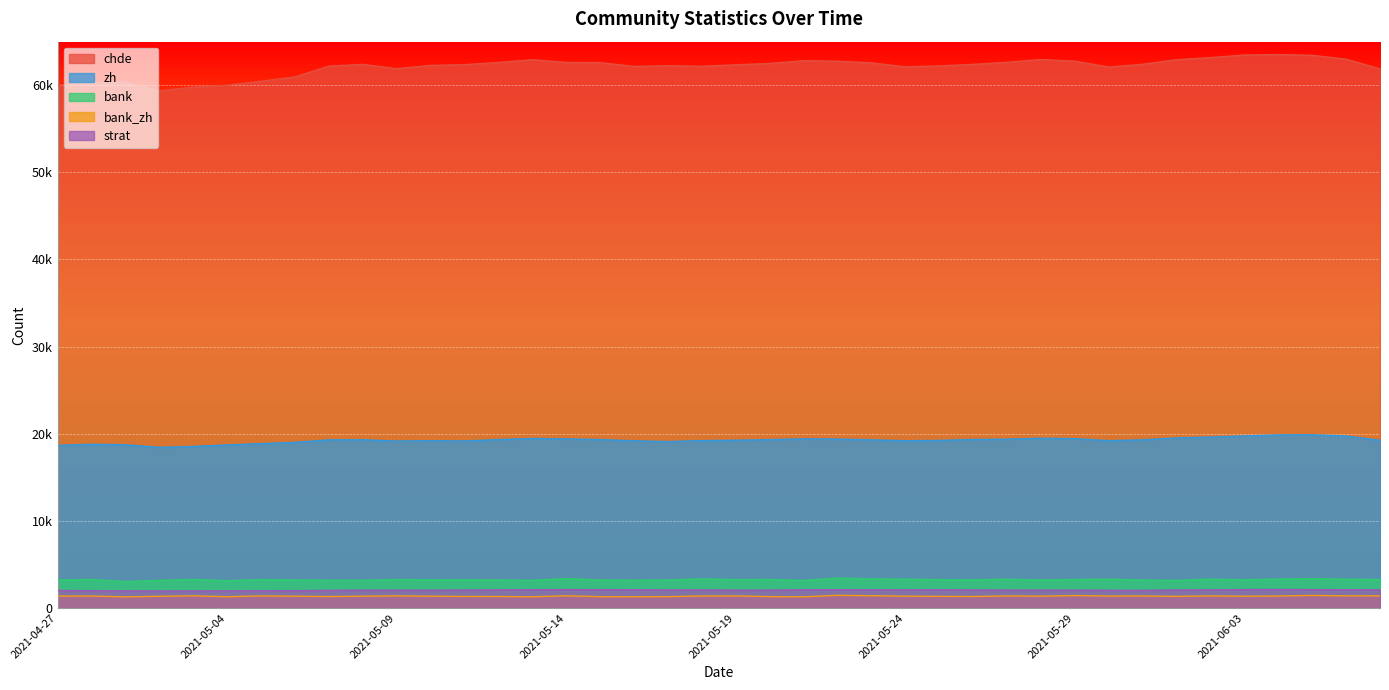

Reading left to right, what are all the values shown in this chart?

chde: 60000	60264	60359	59354	59778	59997	60454	60952	62188	62392	61894	62273	62361	62614	62922	62615	62593	62153	62235	62176	62345	62497	62814	62755	62568	62102	62213	62393	62627	62946	62762	62079	62409	62928	63172	63469	63521	63432	62994	61868
zh: 18666	18793	18739	18443	18546	18719	18869	19013	19303	19313	19160	19198	19170	19336	19460	19409	19331	19195	19104	19215	19259	19326	19417	19390	19302	19204	19238	19346	19383	19490	19437	19209	19305	19523	19618	19755	19871	19889	19741	19256
bank: 3225	3276	3044	3170	3279	3142	3263	3222	3194	3192	3275	3245	3242	3226	3177	3384	3222	3196	3221	3349	3259	3280	3161	3441	3340	3313	3260	3235	3315	3222	3279	3313	3218	3172	3321	3239	3326	3379	3309	3279
bank_zh: 1369	1381	1283	1347	1399	1298	1392	1359	1317	1356	1397	1359	1328	1324	1292	1404	1303	1301	1307	1382	1389	1311	1287	1458	1416	1360	1339	1323	1391	1360	1435	1375	1384	1339	1394	1356	1378	1446	1397	1402
strat: 2019	1985	1966	1954	1958	1967	1981	1993	2029	2052	2045	2048	2063	2082	2106	2116	2110	2102	2077	2076	2051	2056	2097	2104	2091	2084	2094	2076	2055	2056	2051	2036	2028	2072	2082	2116	2126	2115	2101	2094